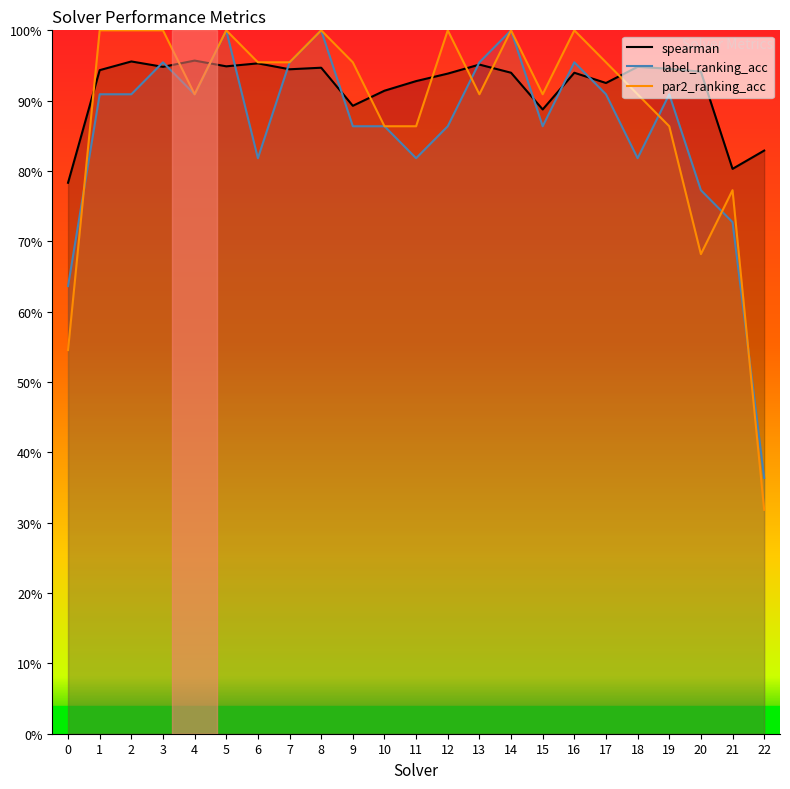

What is the average value of the par2_ranking_acc series?

0.9